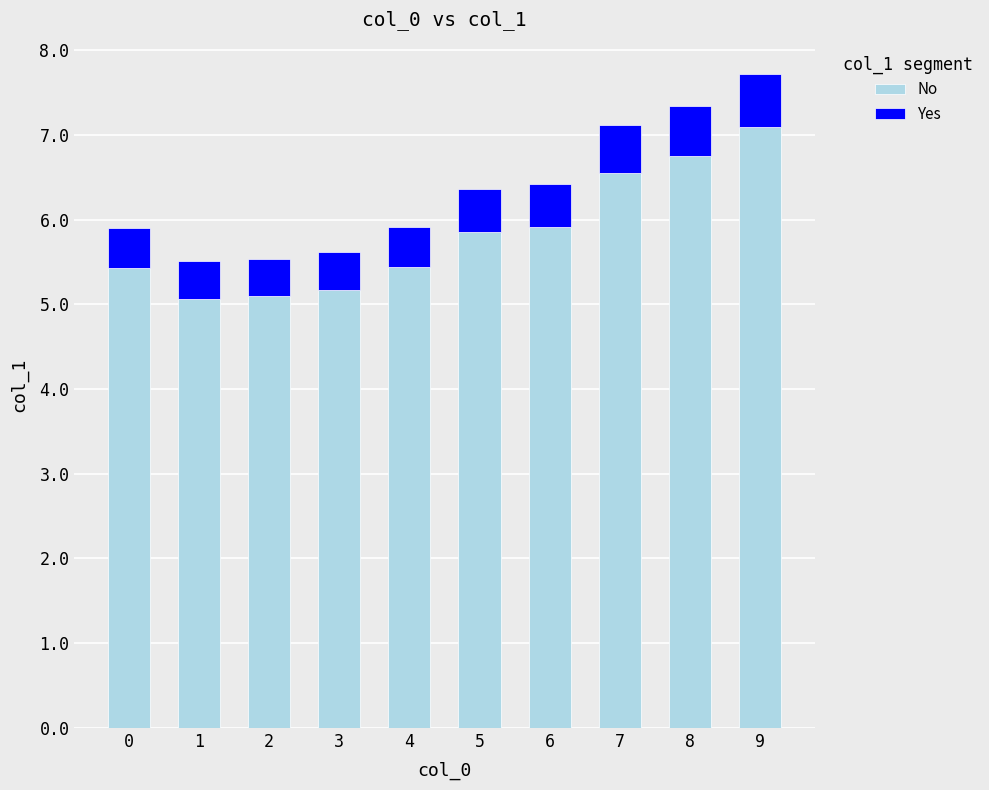

Reading left to right, list the values for the No series.

0=5.4	1=5.1	2=5.1	3=5.2	4=5.4	5=5.9	6=5.9	7=6.5	8=6.8	9=7.1